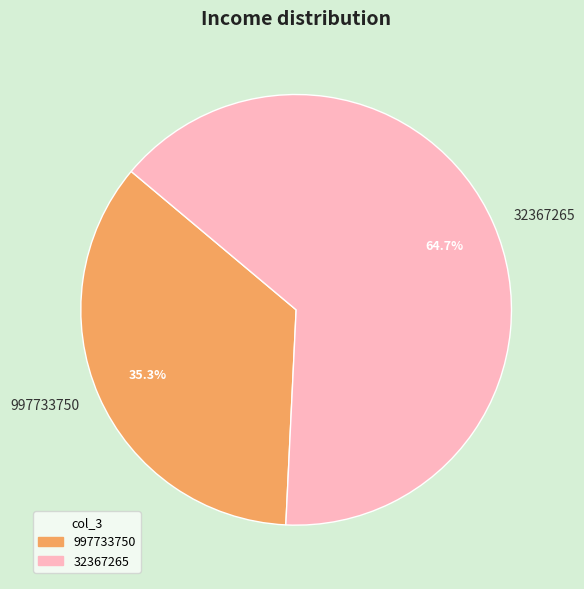

Does 32367265 account for over 50% of the chart?

Yes